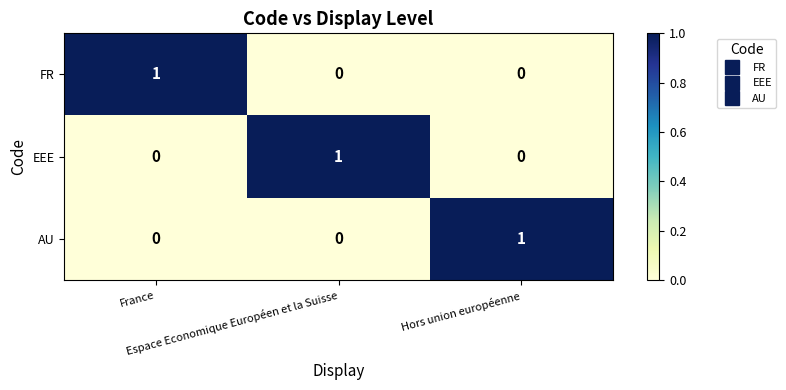

How many AU values are between 0 and 1?

3